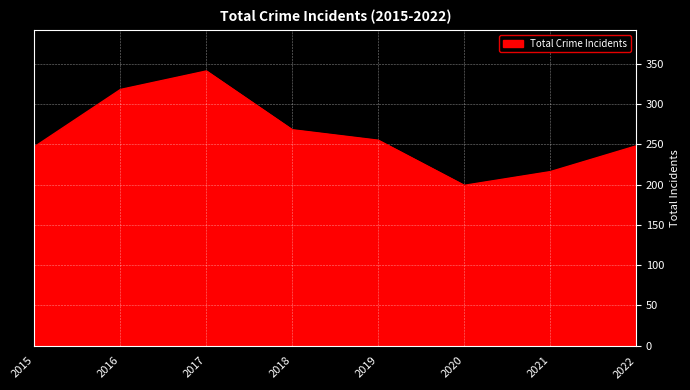

The value at 2016 is 318. True or false?

True